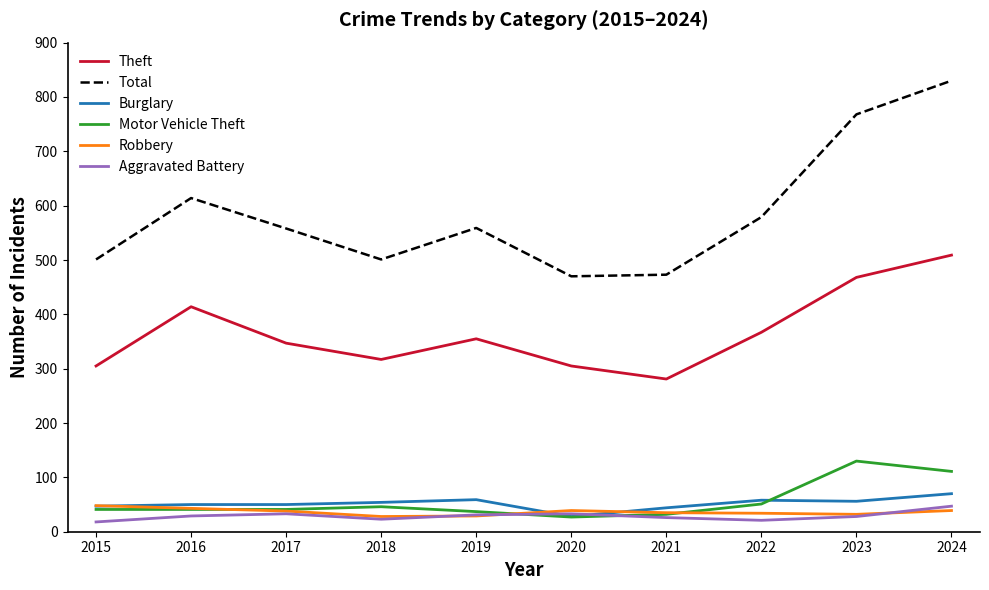

At which category is the sum across all series the highest?

2024